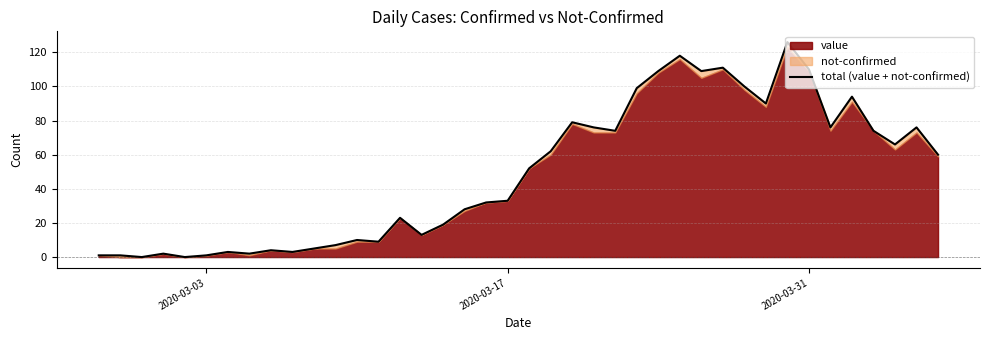

Reading left to right, extract all data points from this chart.

1	1	0	2	0	1	3	2	4	3	5	7	10	9	23	13	19	28	32	33	52	62	79	76	74	99	109	118	109	111	100	90	126	110	76	94	74	66	76	60